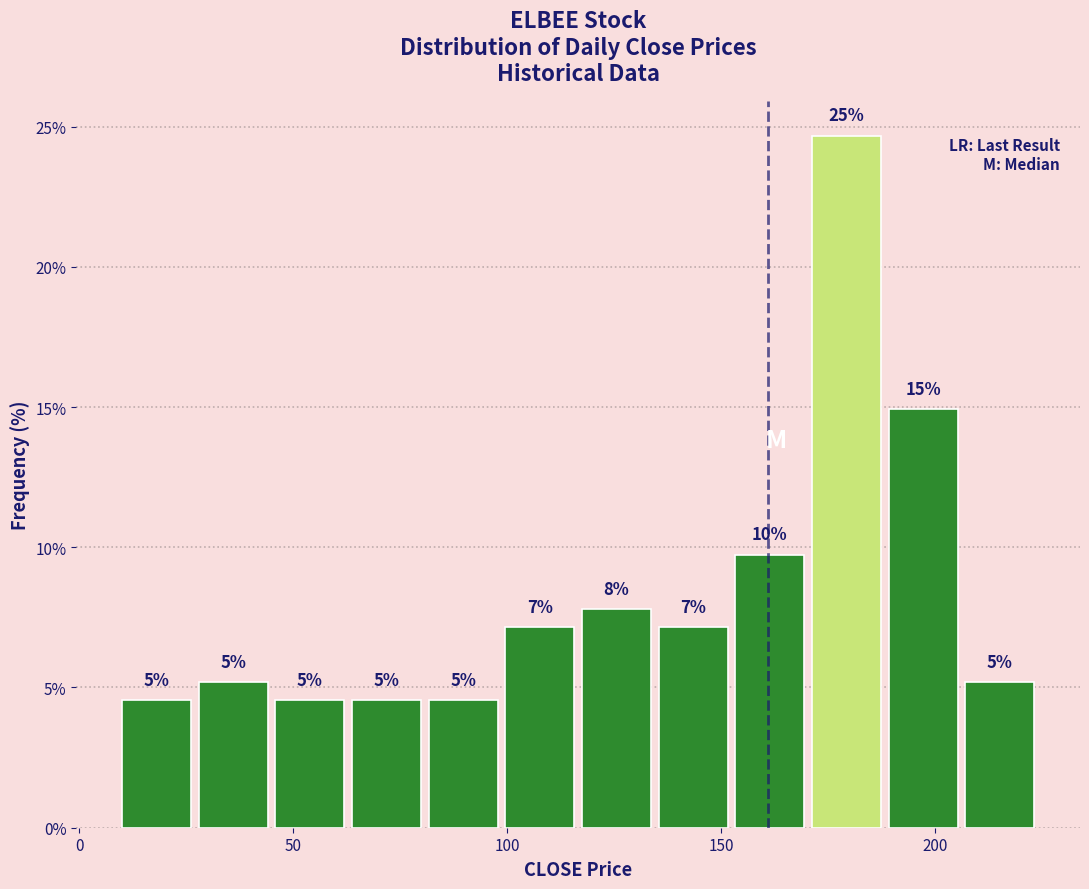

Around what value on the x-axis is the tallest bar? Give the approximate position of its centre, as read against the axis.

180